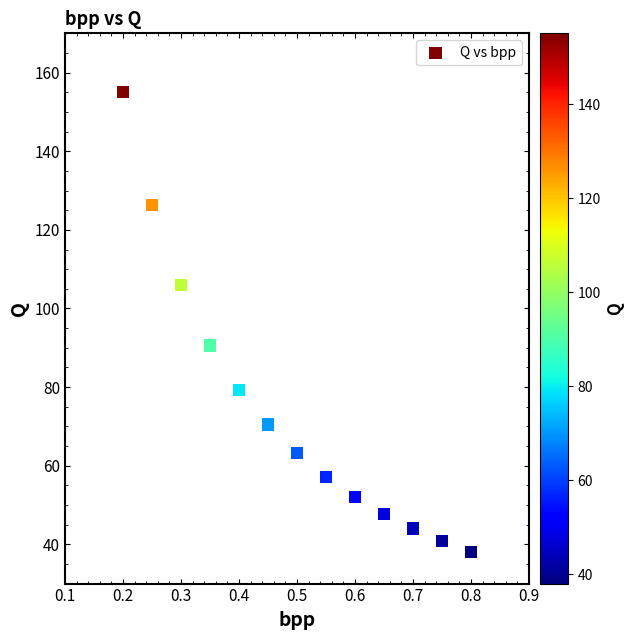

What is the range of X values (max minus min)?

0.6